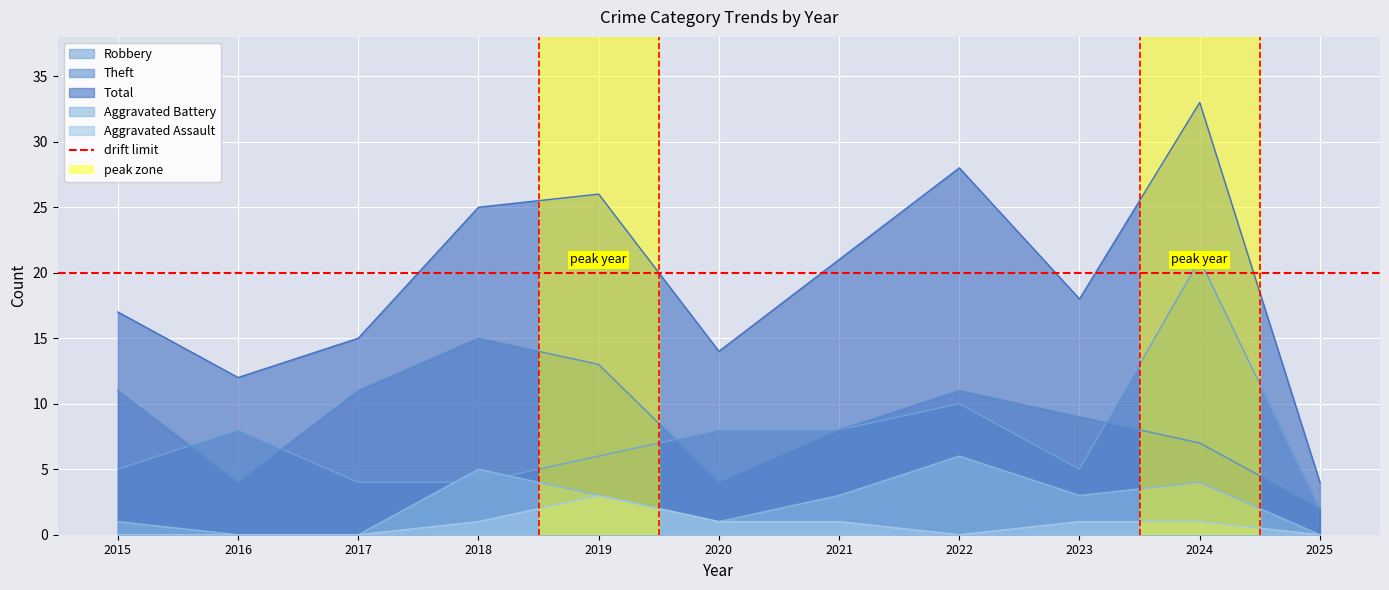

Reading right to left, transcribe all the data shown in this chart.

Robbery: 2	21	5	10	8	8	6	4	4	8	5
Theft: 2	7	9	11	8	4	13	15	11	4	11
Total: 4	33	18	28	21	14	26	25	15	12	17
Aggravated Battery: 0	4	3	6	3	1	3	5	0	0	1
Aggravated Assault: 0	1	1	0	1	1	3	1	0	0	0